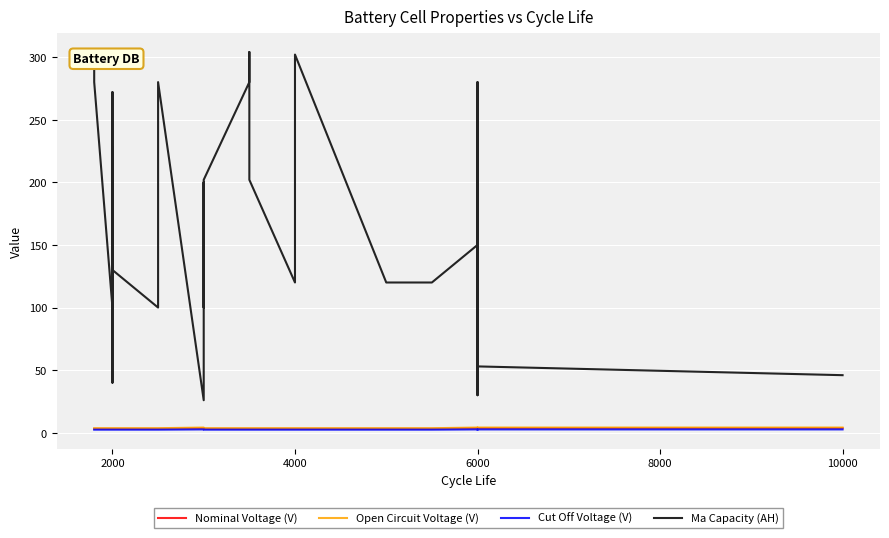

What is the label of the 12th point from the right?

6000